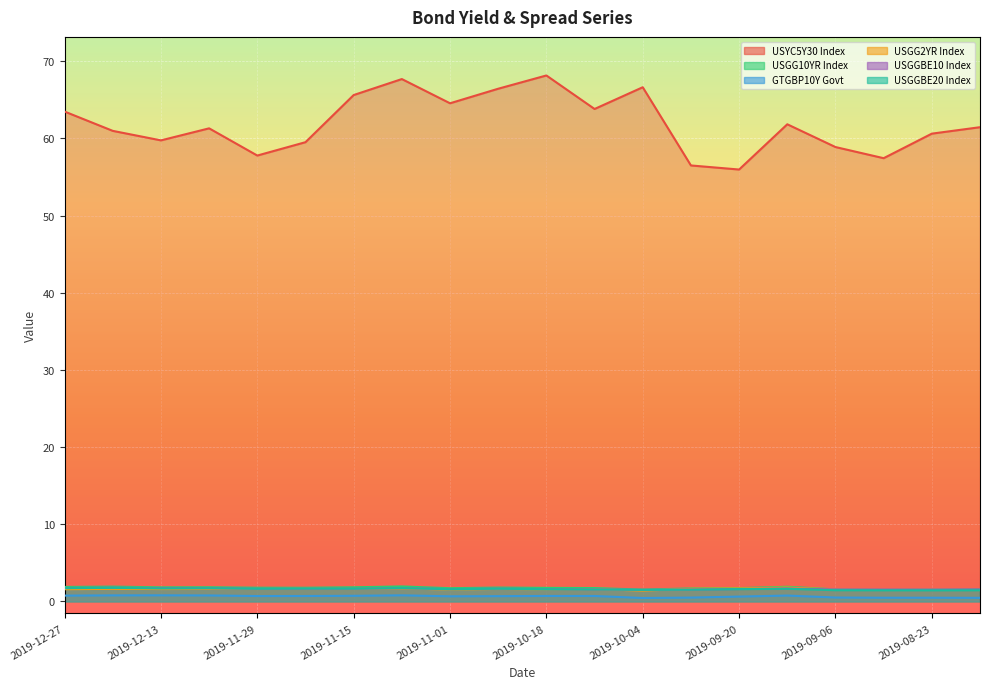

What are all the series names shown in the legend?

USYC5Y30 Index, USGG10YR Index, GTGBP10Y Govt, USGG2YR Index, USGGBE10 Index, USGGBE20 Index